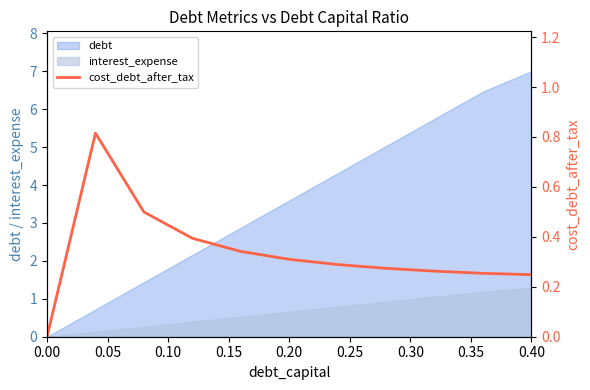

The chart shows a value of 0.3 at 0.35. True or false?

True